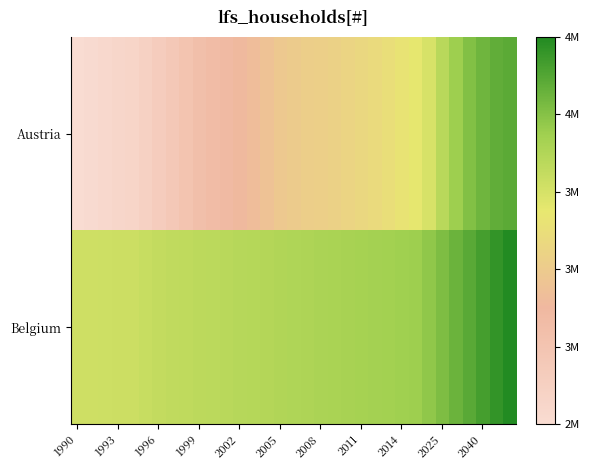

What is the greatest value displayed?

4700000